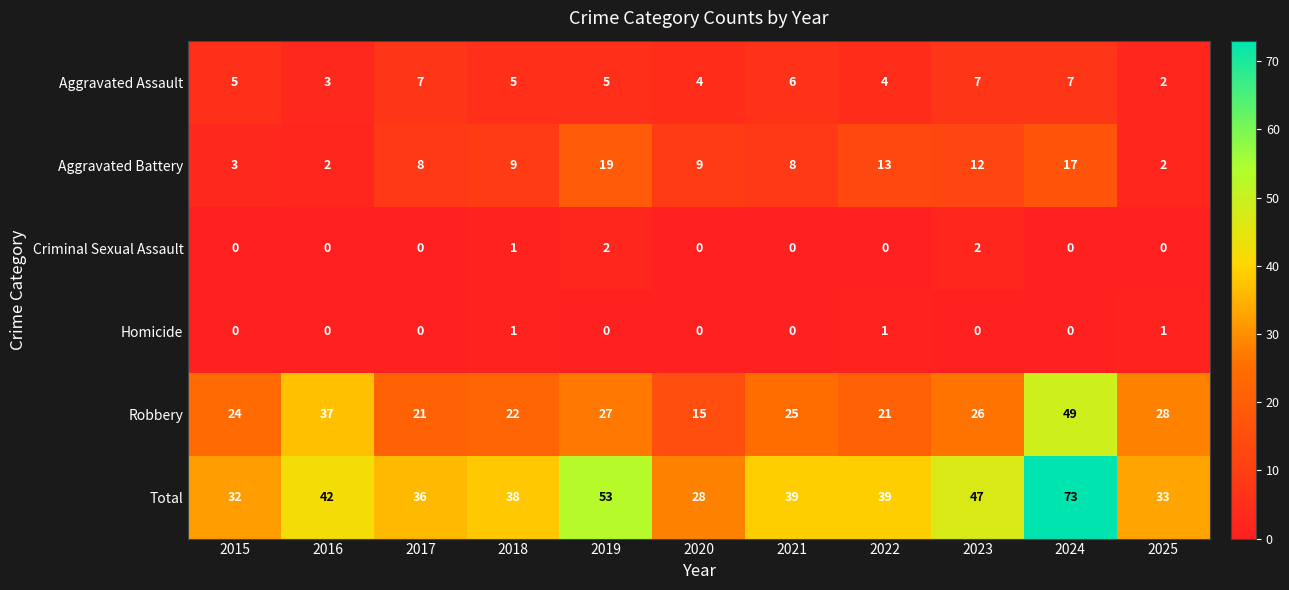

At how many categories does at least one series exceed 25?

11